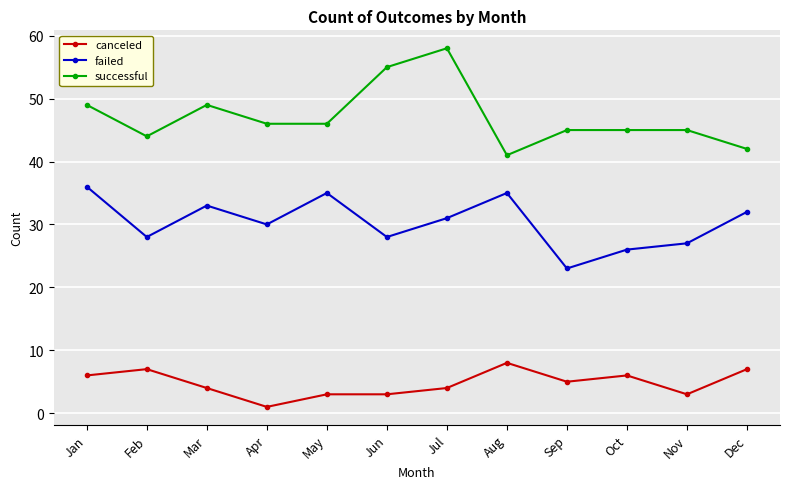

True or false: failed and successful intersect in this chart.

False